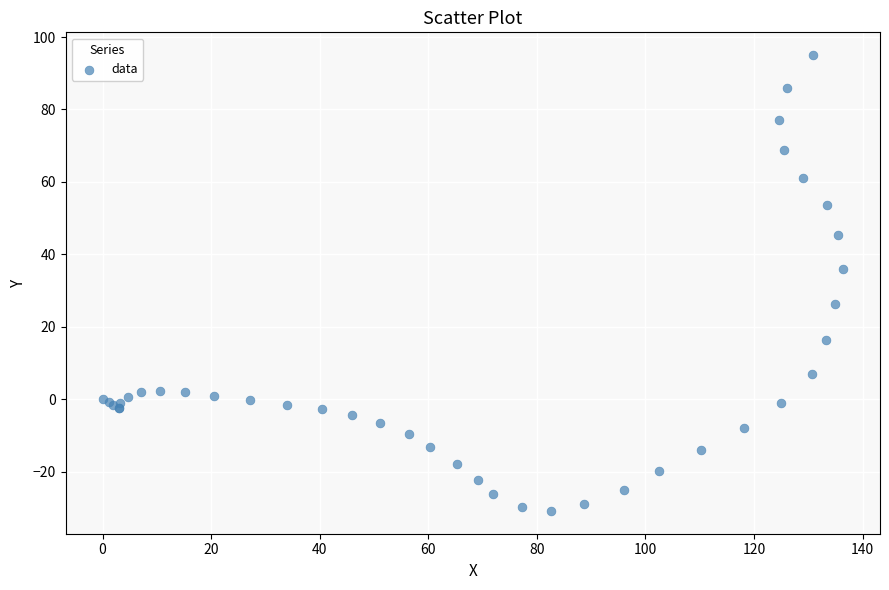

What Y value in the scatter plot is closest to 32?

36.0